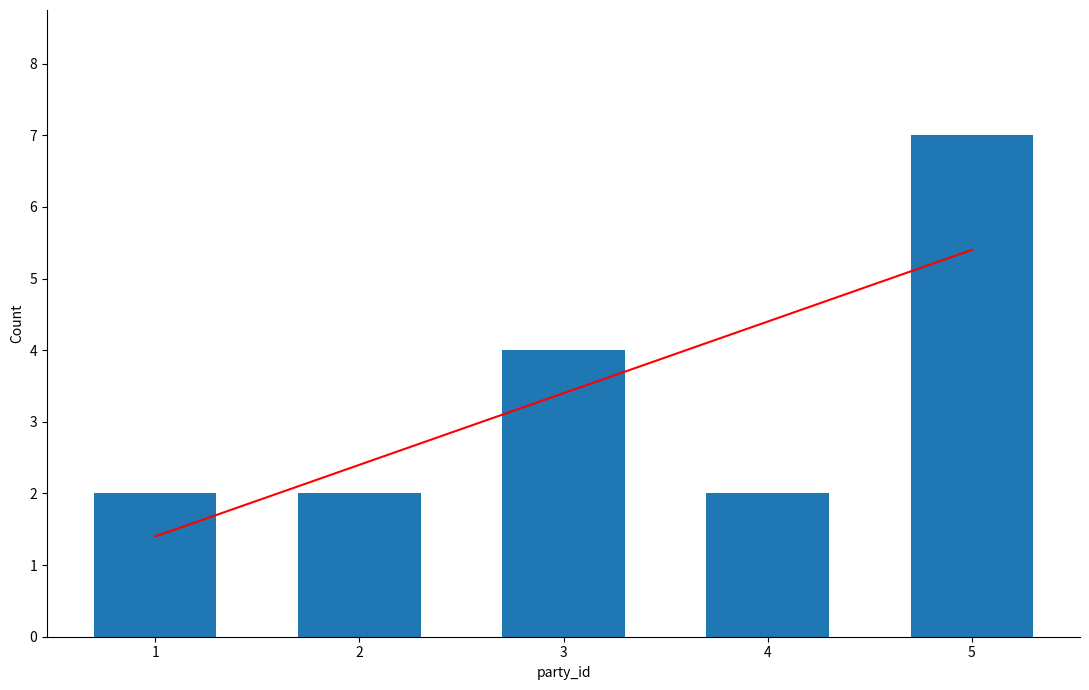

The value at 3 is 4. True or false?

True